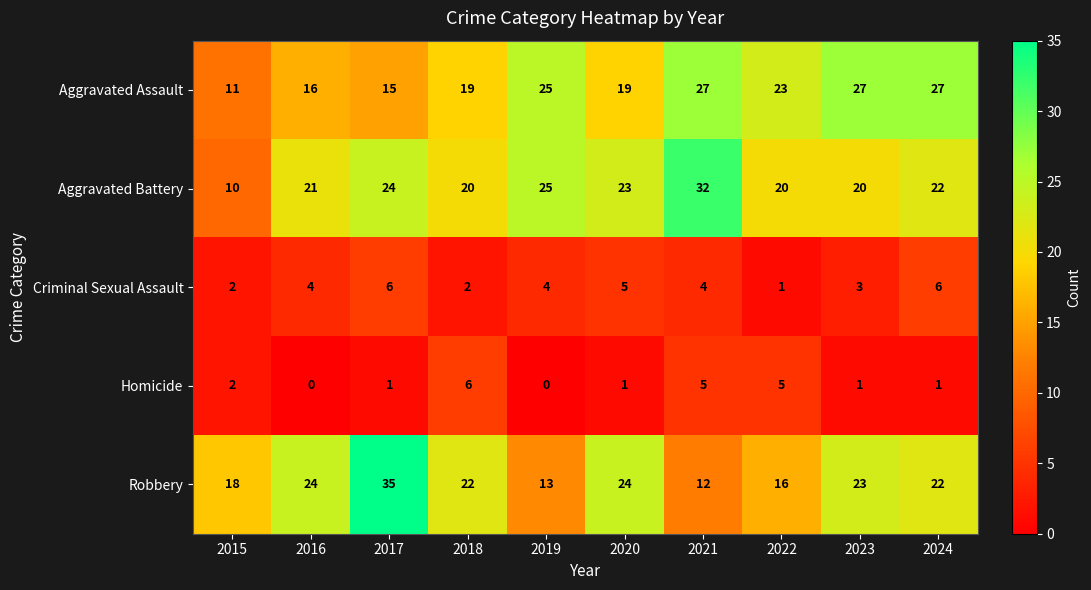

What is the difference between the maximum and second lowest values in the Aggravated Battery series?

12